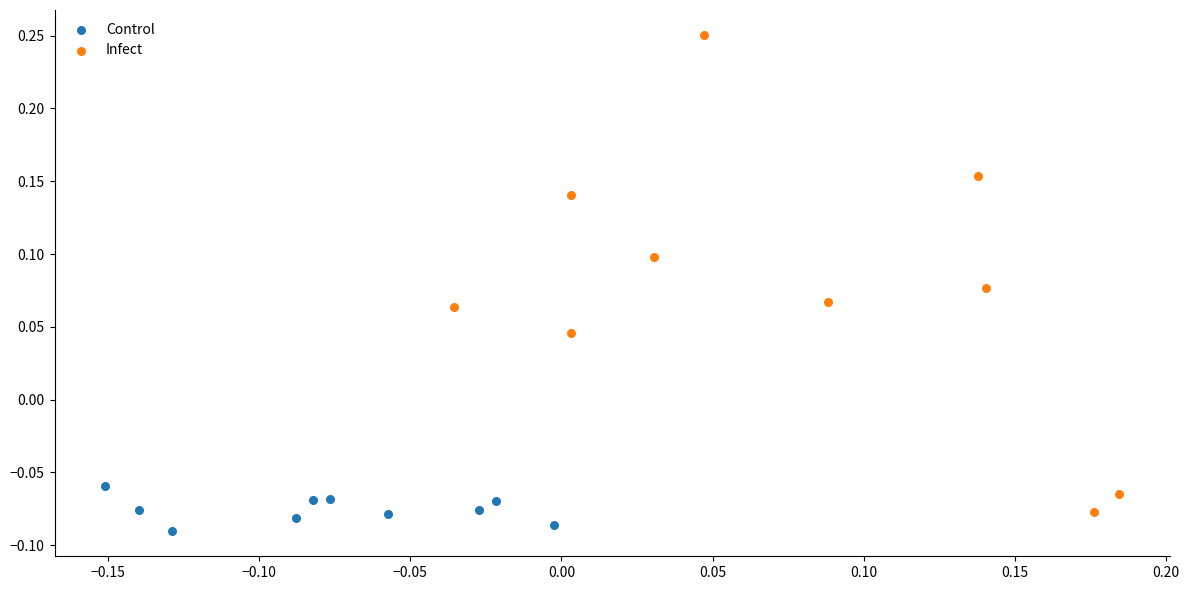

Which series has the largest Y range (max minus min)?

Infect